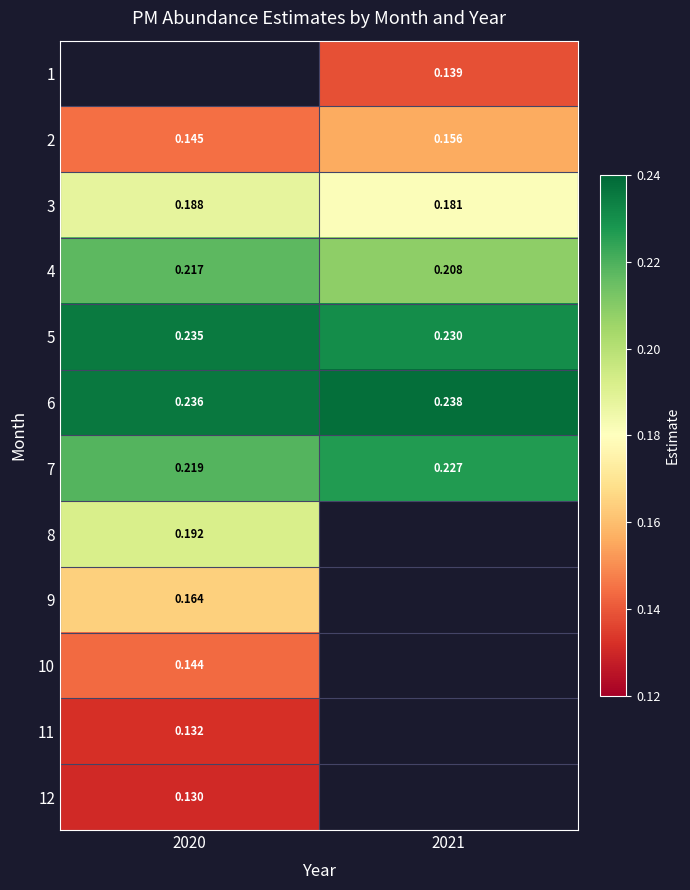

At which label does 11 reach its minimum?

2020